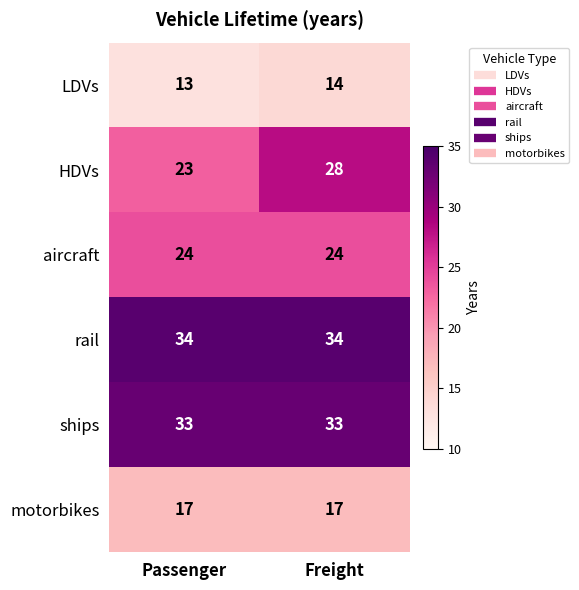

Reading left to right, list all the values displayed in this chart.

LDVs: 13	14
HDVs: 23	28
aircraft: 24	24
rail: 34	34
ships: 33	33
motorbikes: 17	17